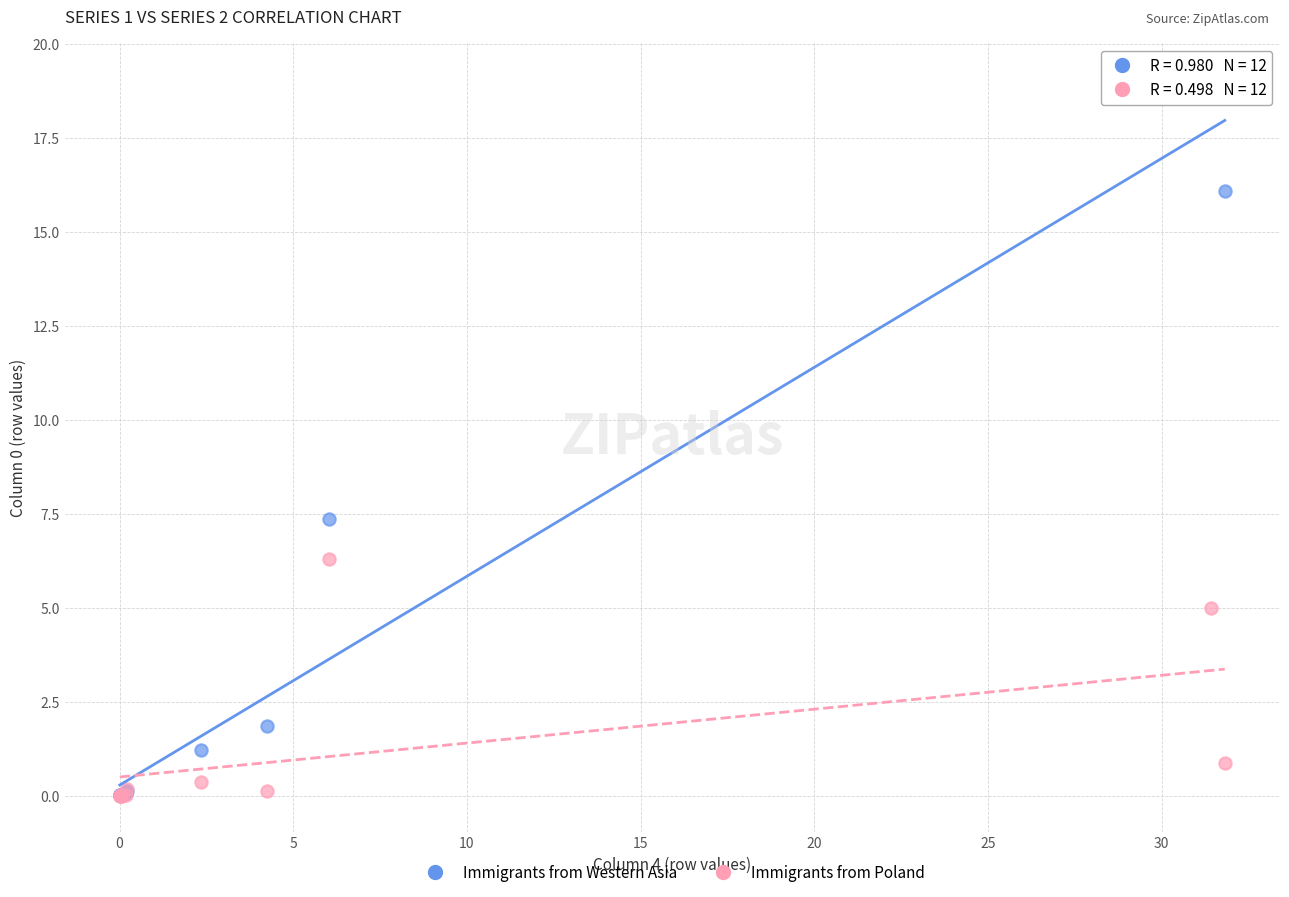

In the Immigrants from Poland series, what Y value is closest to 3?

5.0